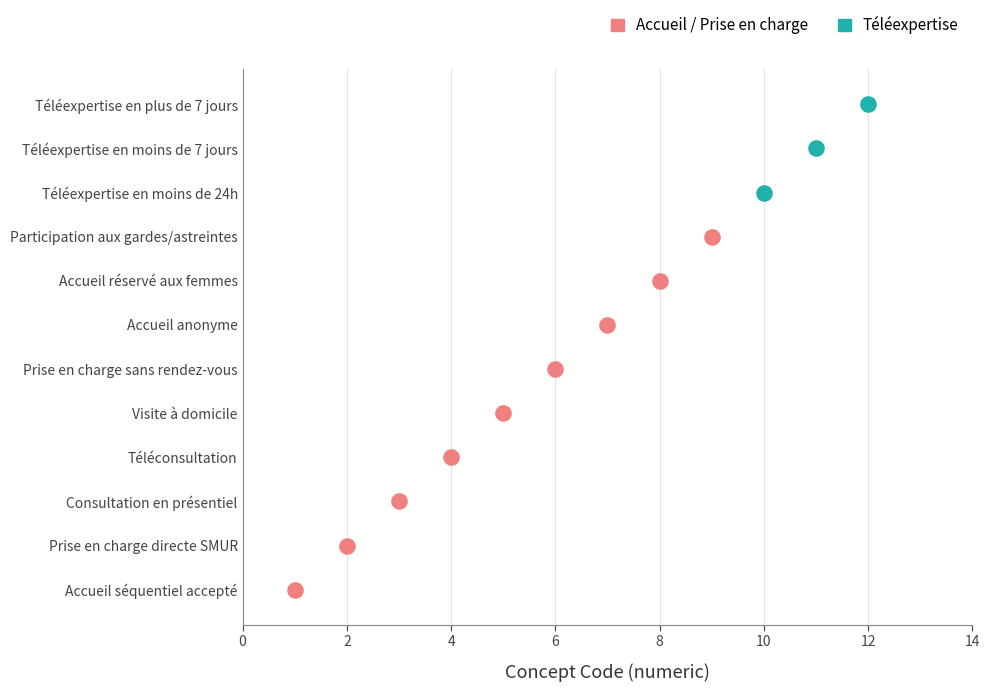

What is the ratio of the value at Téléexpertise en moins de 24h to the value at Téléexpertise en plus de 7 jours?

0.8